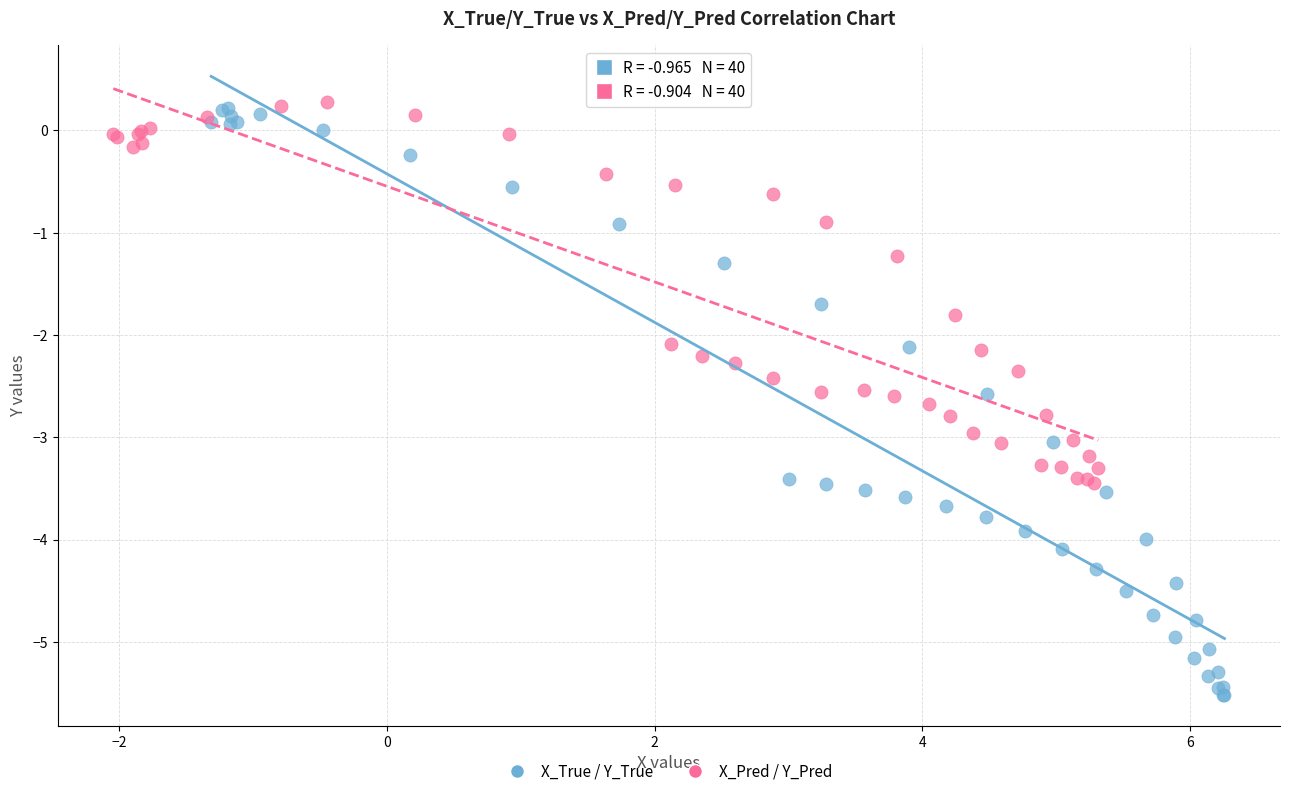

Which series contains the highest Y value?

X_Pred / Y_Pred